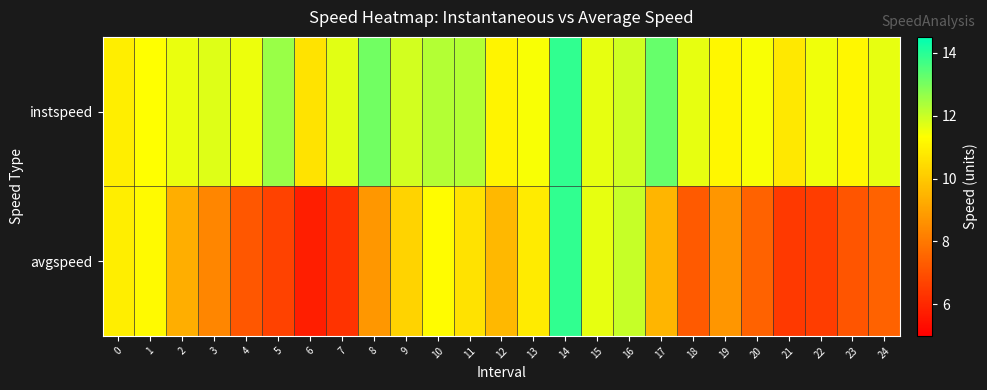

Between 3 and 13, which series saw the biggest shift?

avgspeed